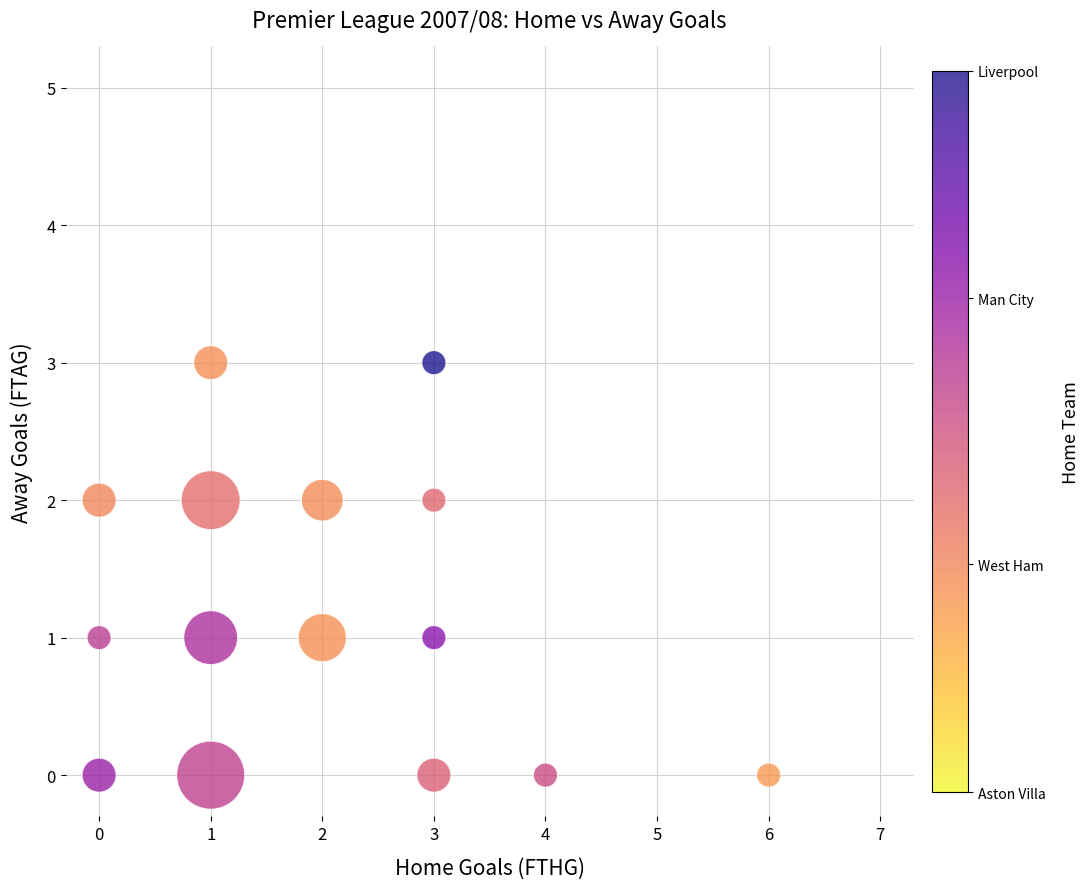

What is the range of Y values (max minus min)?

3